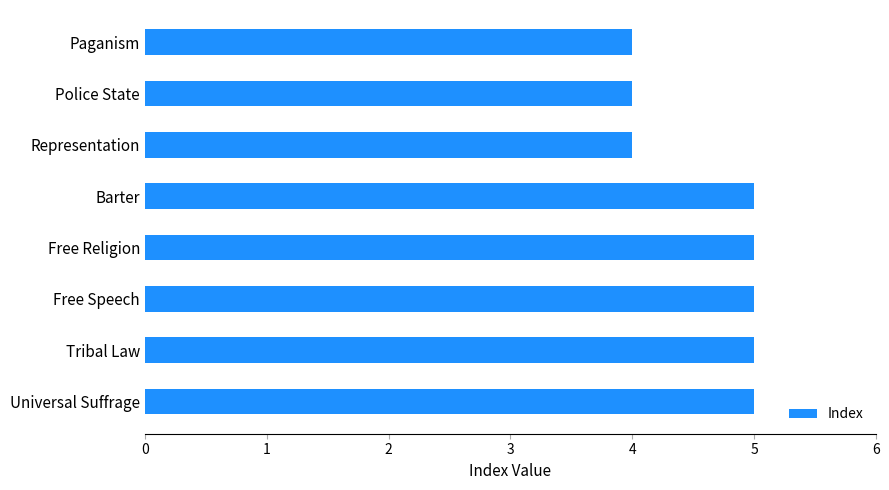

Reading bottom to top, extract all data points from this chart.

Universal Suffrage=5	Tribal Law=5	Free Speech=5	Free Religion=5	Barter=5	Representation=4	Police State=4	Paganism=4